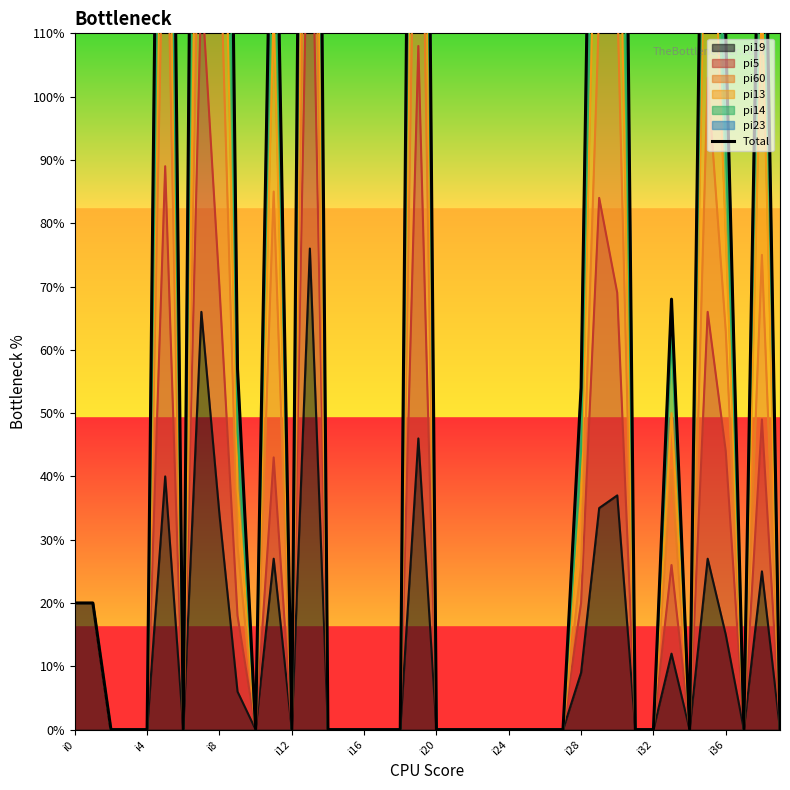

What position from the left is 21?

22